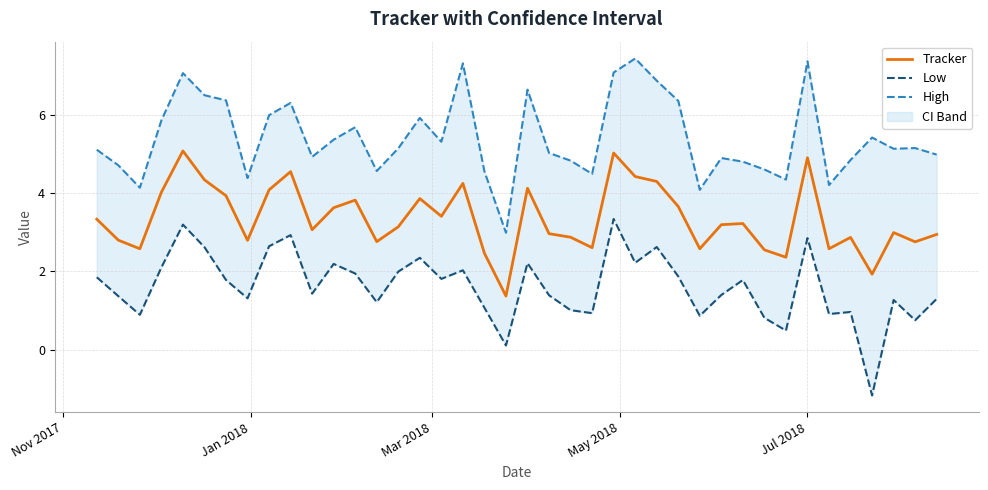

Which series has the widest spread of values?

Low